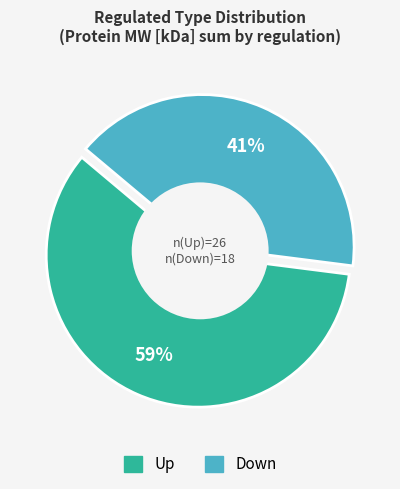

What percentage is the Down slice, to the nearest percent?

41%